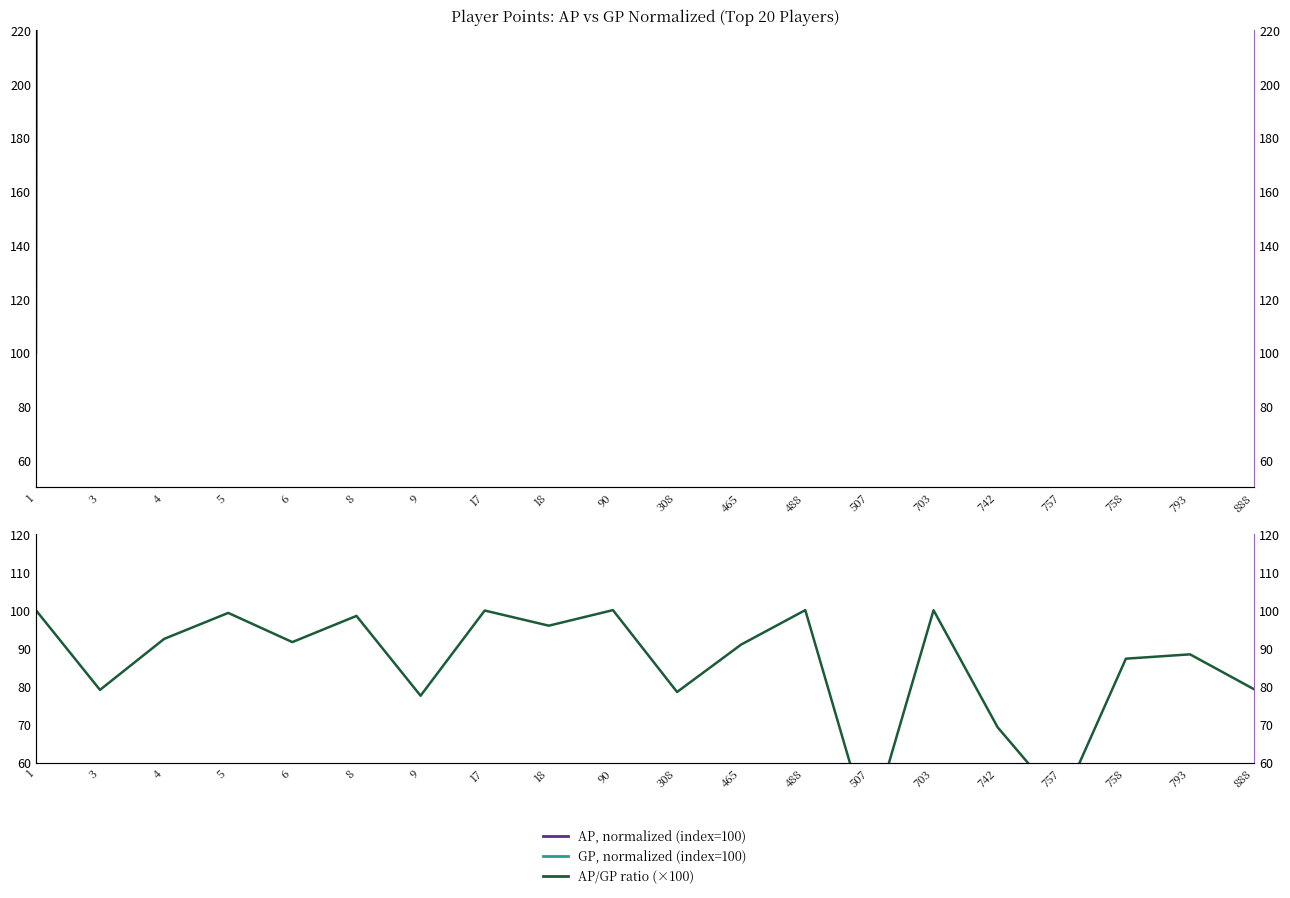

At which category does the chart reach its minimum across all series?

507